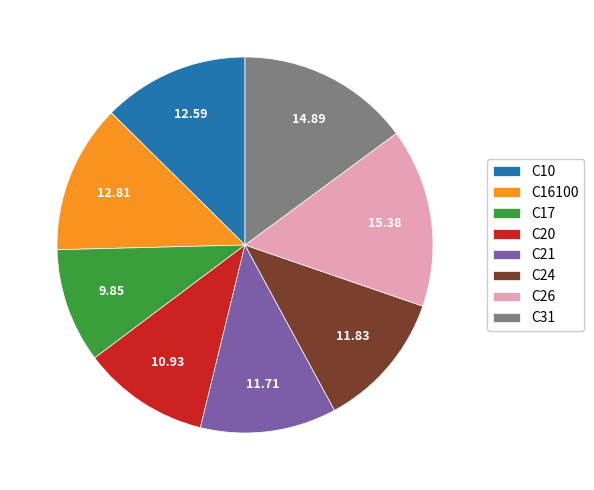

Which category has the smallest portion of the pie?

C17